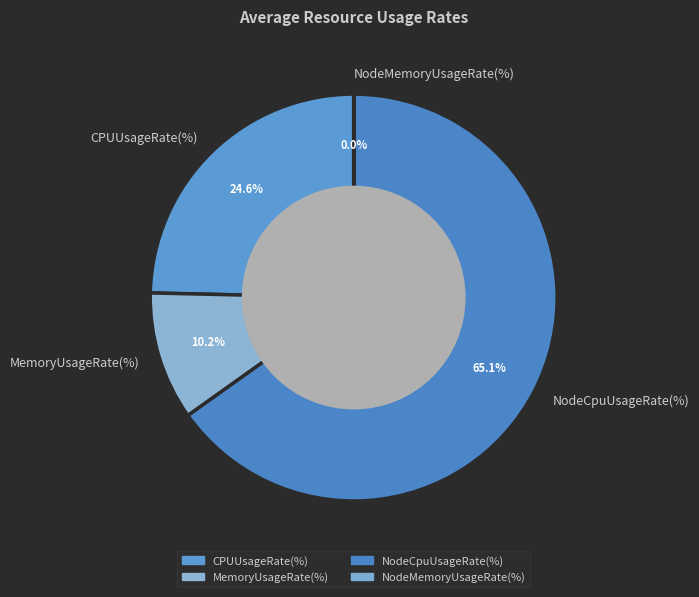

Is the sum of MemoryUsageRate(%) and CPUUsageRate(%) greater than half?

No